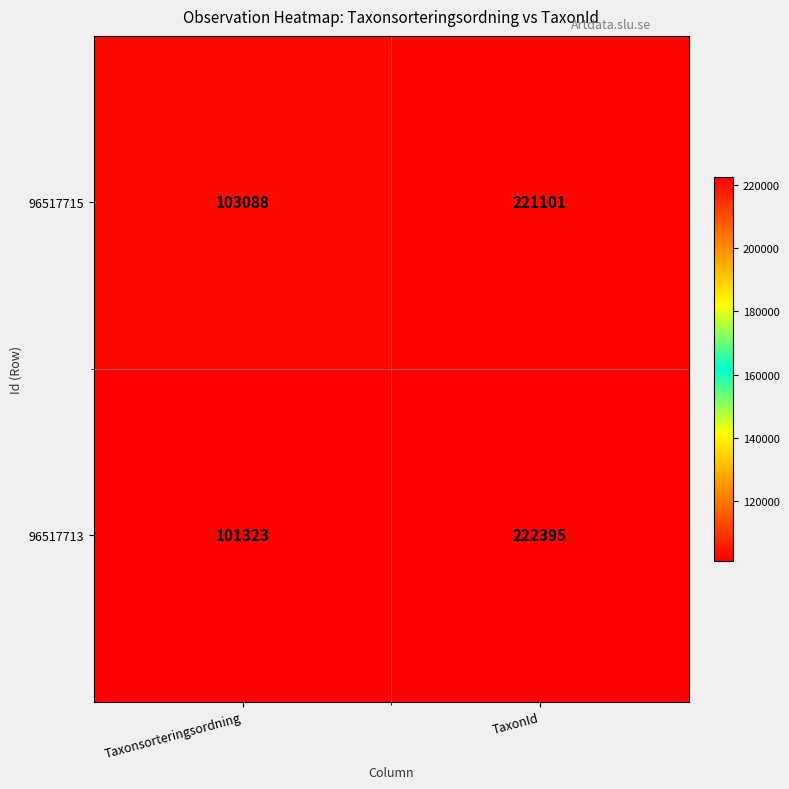

Is it true that 96517715 equals 139702 at Taxonsorteringsordning?

False